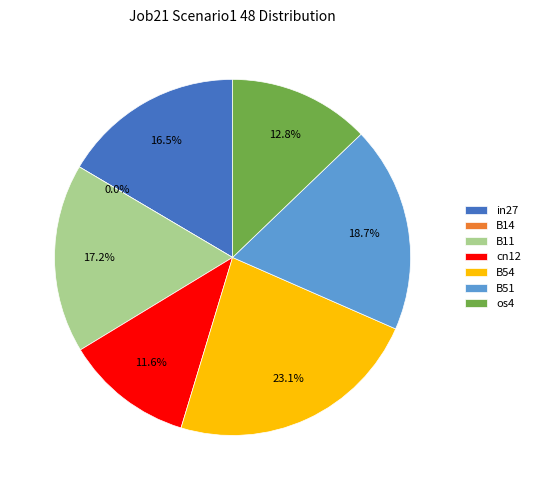

Is there a majority slice in this chart?

No